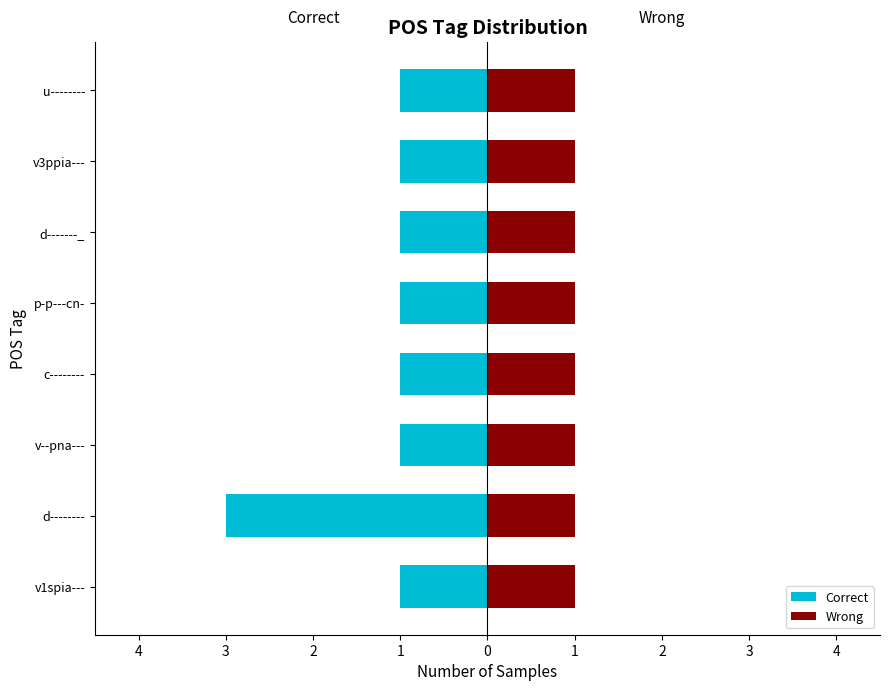

Is it true that Wrong equals 0.8 at 1?

False